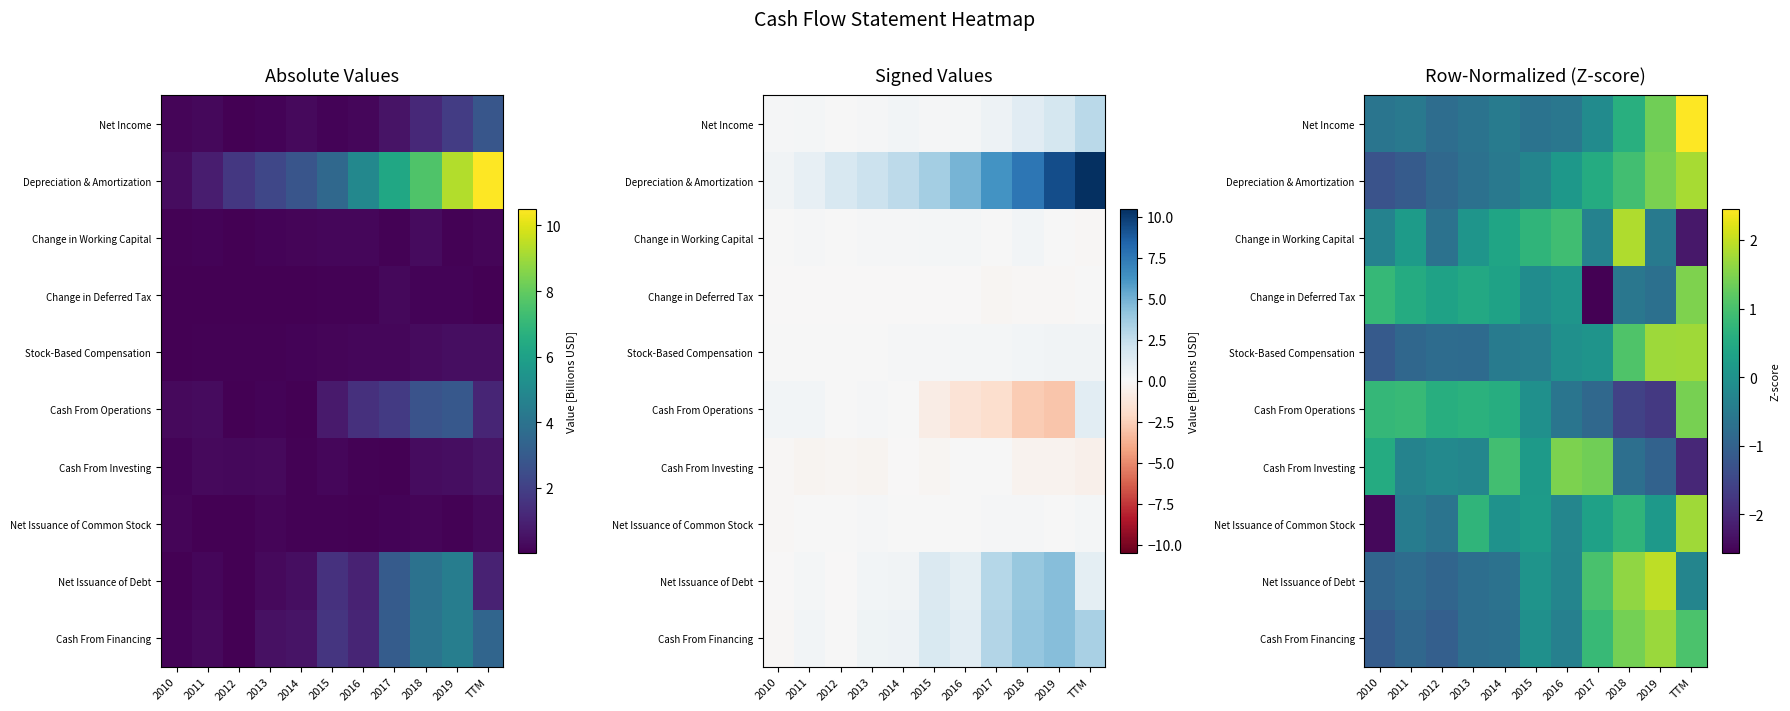

What is the difference between the highest and lowest values at 2010?

3.3